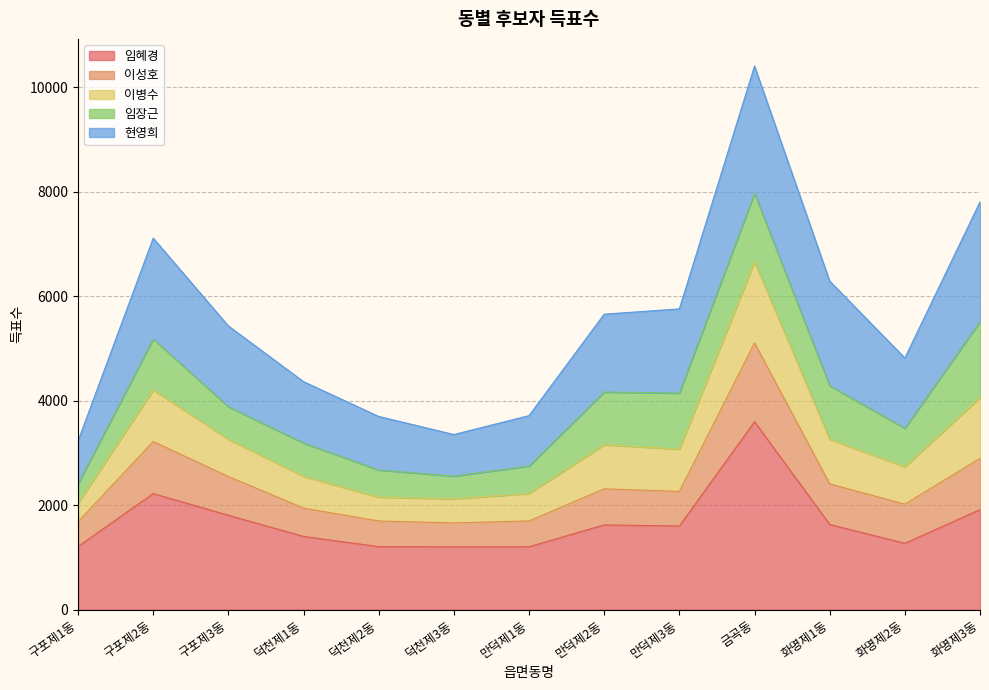

The value of 임혜경 at 만덕제3동 is 771. True or false?

False